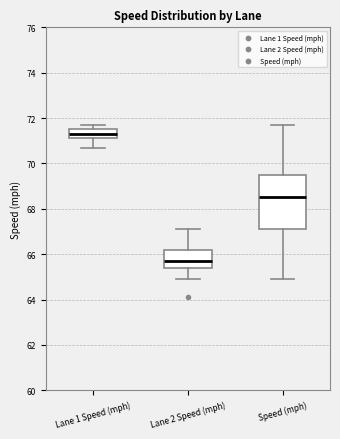

Reading left to right, read every box against the y-axis: the position of its median line, the range the box covers, and the ends of its whiskers. The values are not printed on the chart, so give them approximately, as read against the axis.

Lane 1 Speed (mph): median 71.4, box 71.2 to 71.6, whiskers 70.8 to 71.8
Lane 2 Speed (mph): median 65.8, box 65.4 to 66.2, whiskers 65.0 to 67.2
Speed (mph): median 68.6, box 67.2 to 69.4, whiskers 65.0 to 71.8